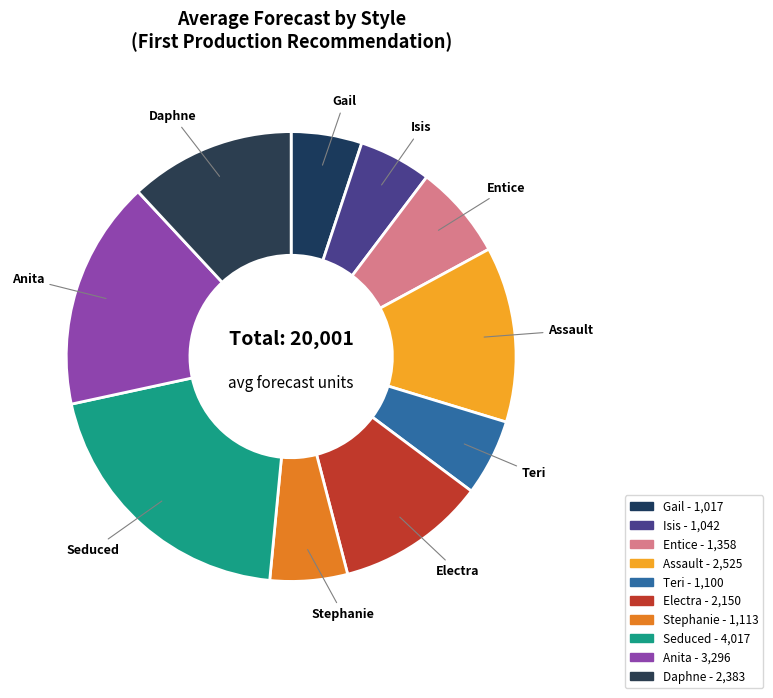

What is the smallest slice in the pie chart?

Gail